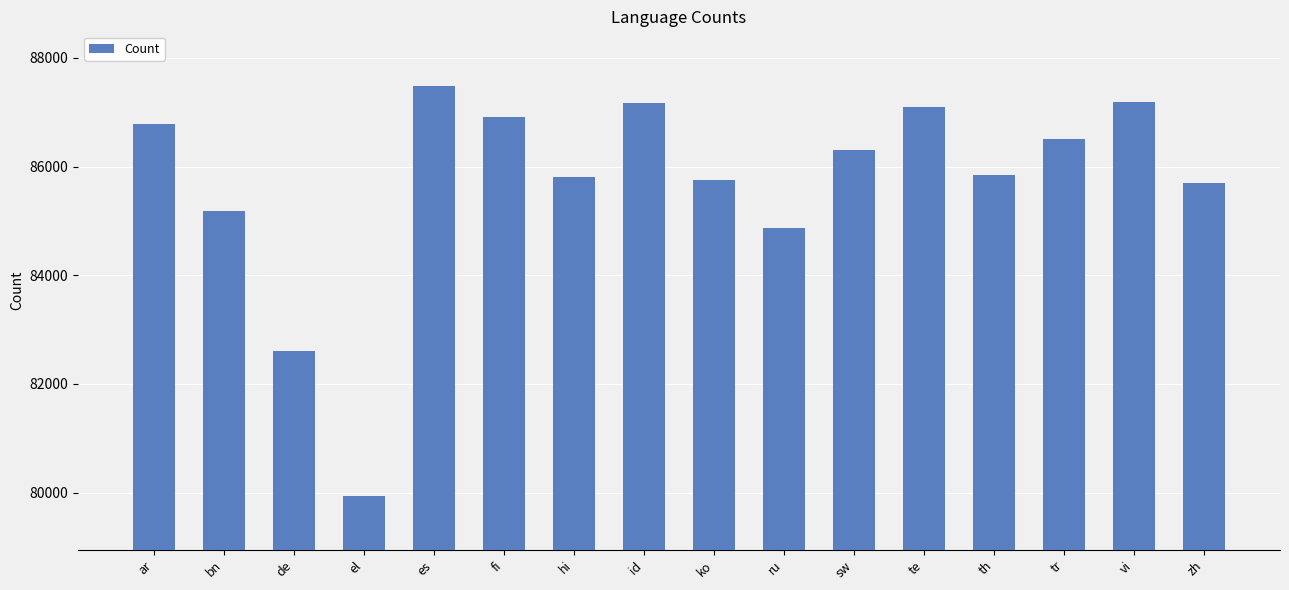

What is the average value?

85698